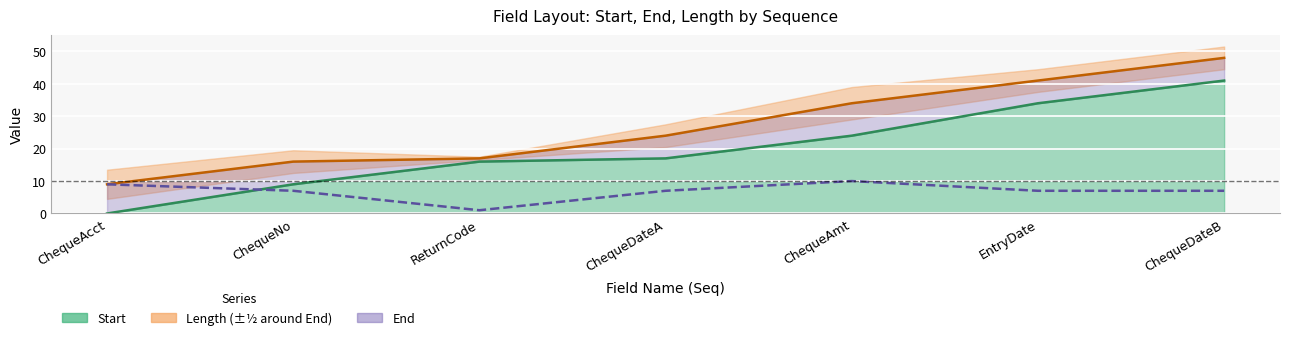

What is the value of the Length point at the 4th from the left?

7